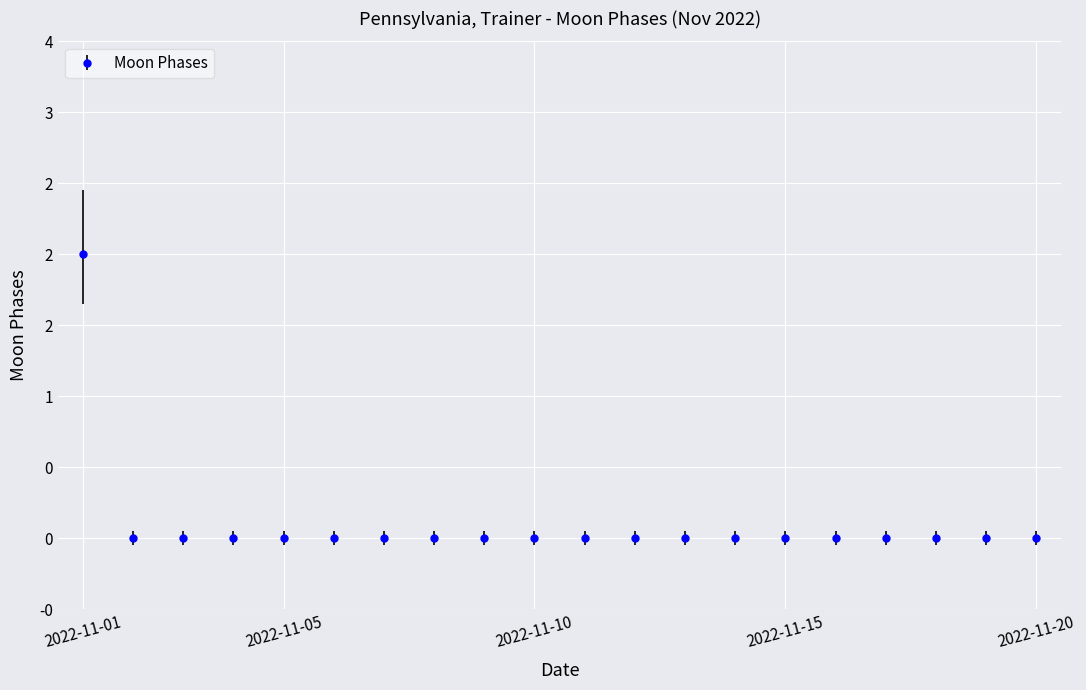

Rank the categories by value from lowest to highest.

2022-11-02, 2022-11-03, 2022-11-04, 2022-11-05, 2022-11-06, 2022-11-07, 2022-11-08, 2022-11-09, 2022-11-10, 2022-11-11, 2022-11-12, 2022-11-13, 2022-11-14, 2022-11-15, 2022-11-16, 2022-11-17, 2022-11-18, 2022-11-19, 2022-11-20, 2022-11-01